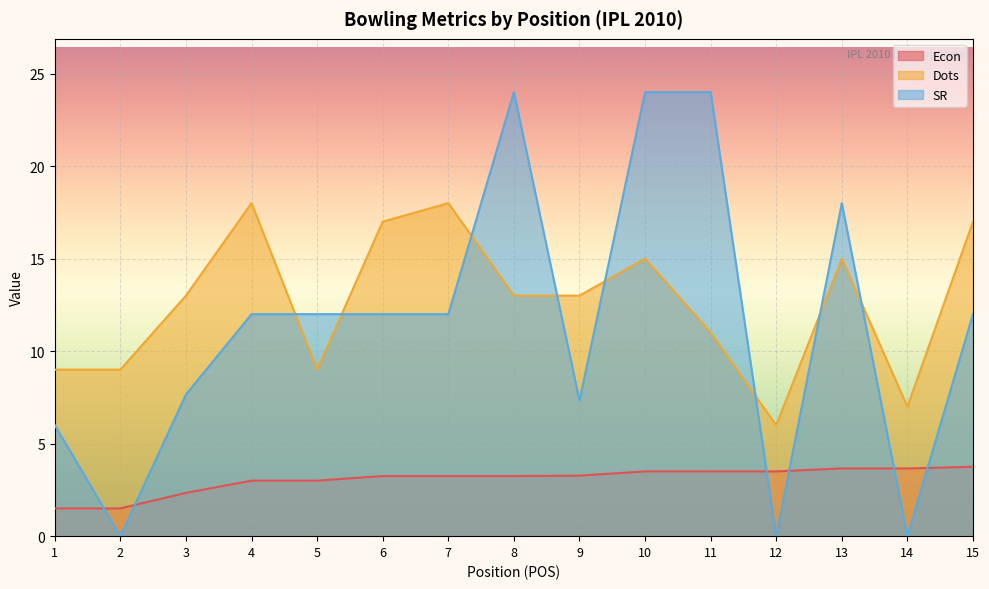

How many times do SR and Dots cross each other?

8